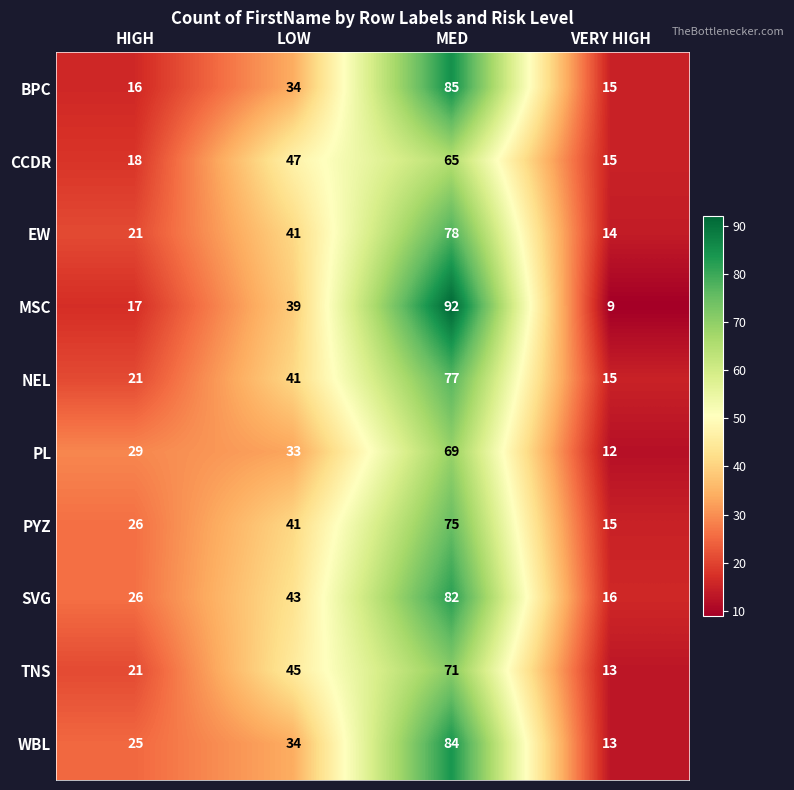

The MSC series shows 4 at HIGH. True or false?

False